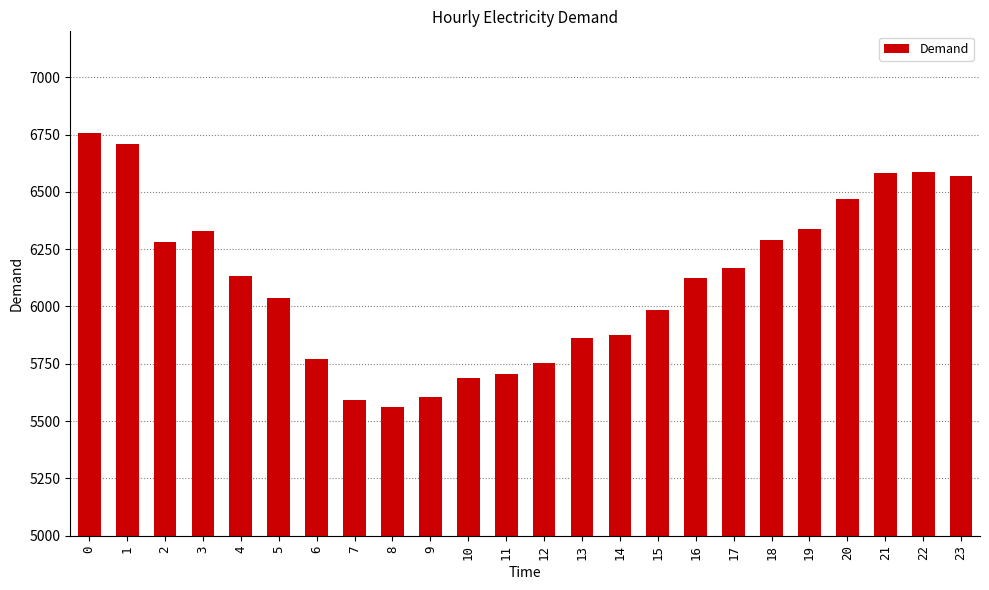

What is the change in value from 14 to 23?

+693